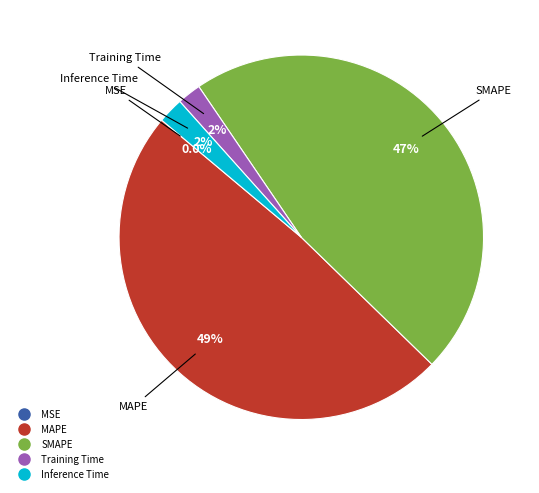

Which slice is the largest?

MAPE